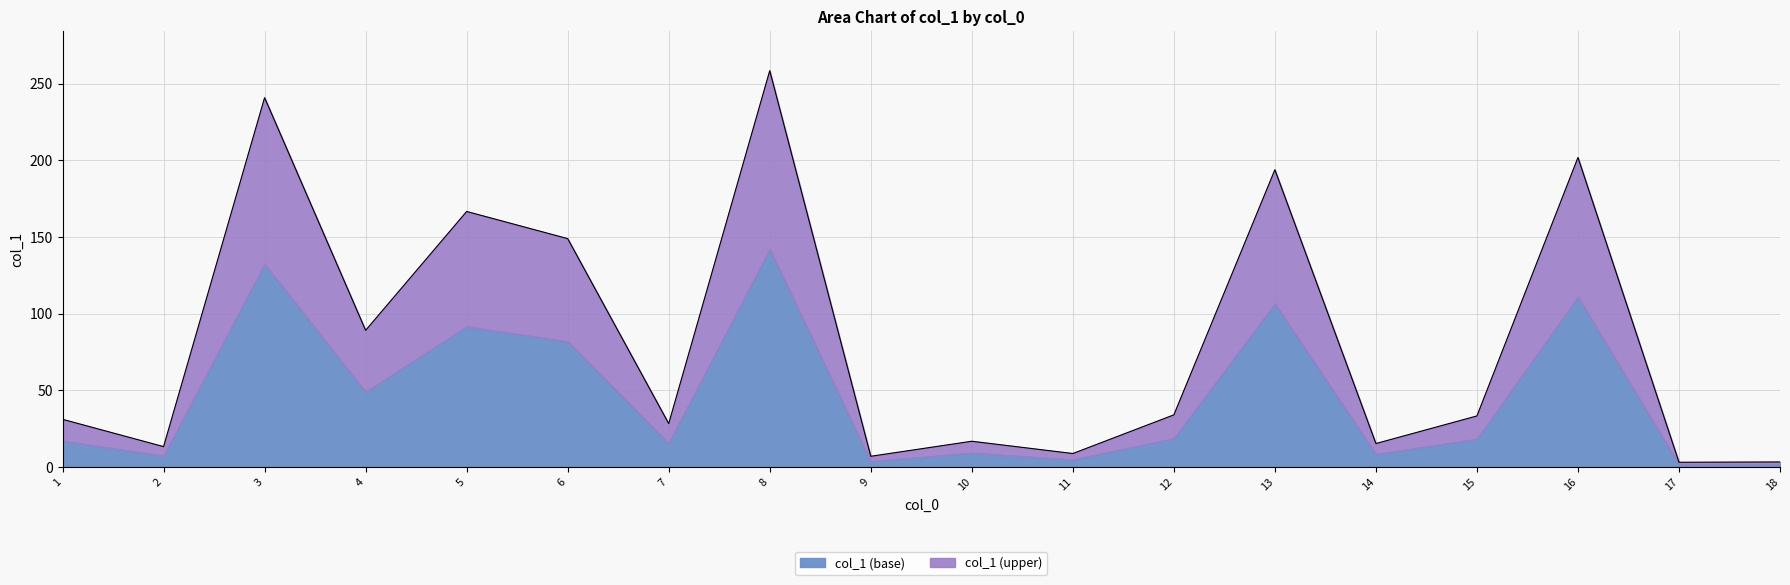

The chart shows a value of 89.1 at 4. True or false?

True